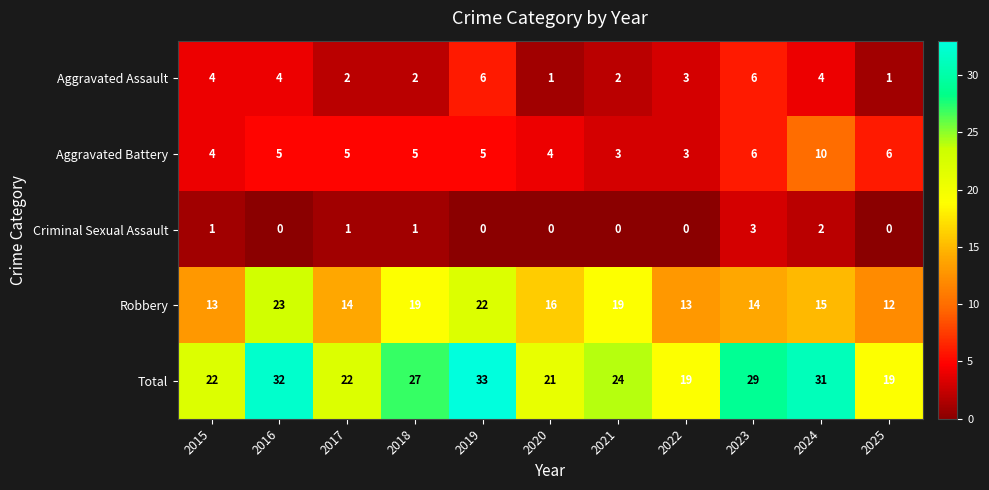

What is the spread (max minus min) of values at 2022?

19